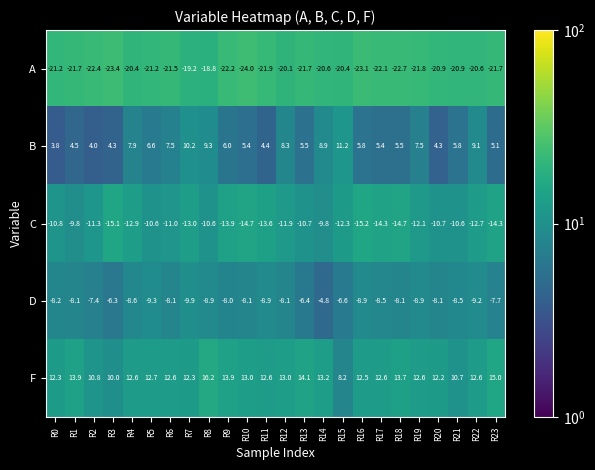

The A series shows -31.3 at R15. True or false?

False